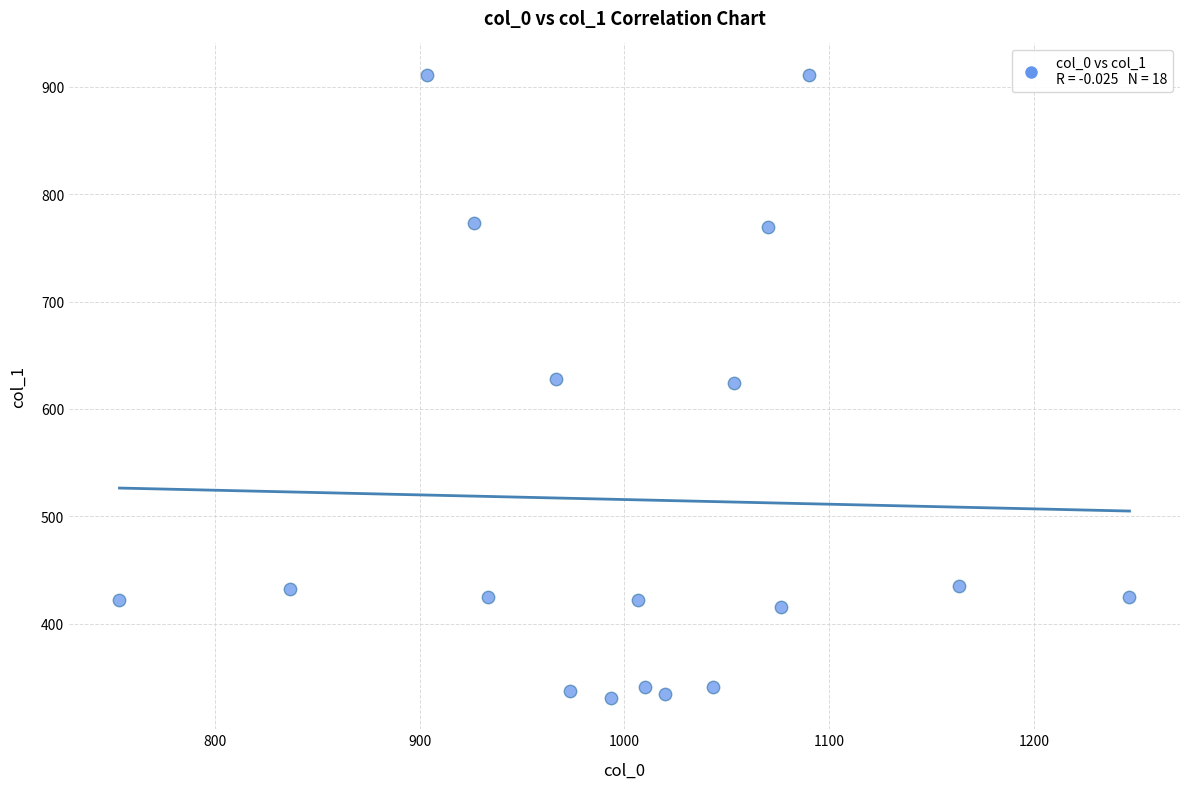

What is the range of X values (max minus min)?

493.3